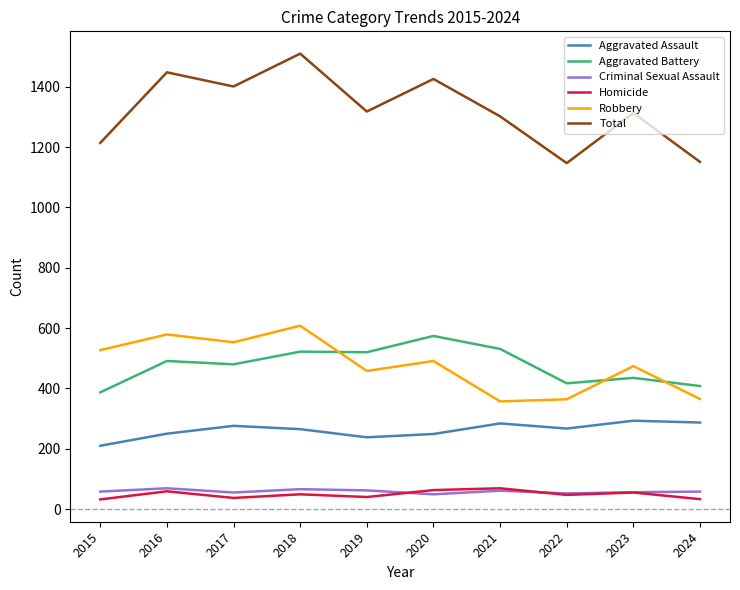

True or false: Total has a value of 1914 at 2017.

False